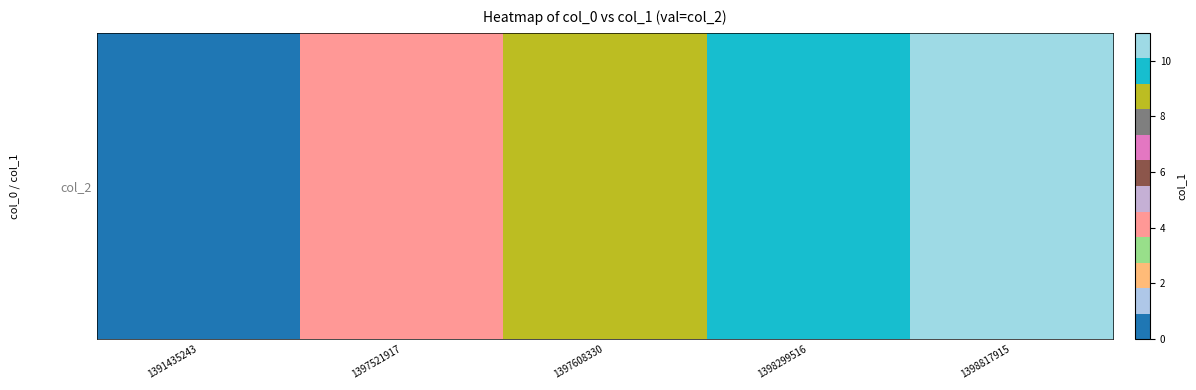

Reading left to right, transcribe all the data shown in this chart.

1391435243=0	1397521917=4	1397608330=9	1398299516=10	1398817915=11